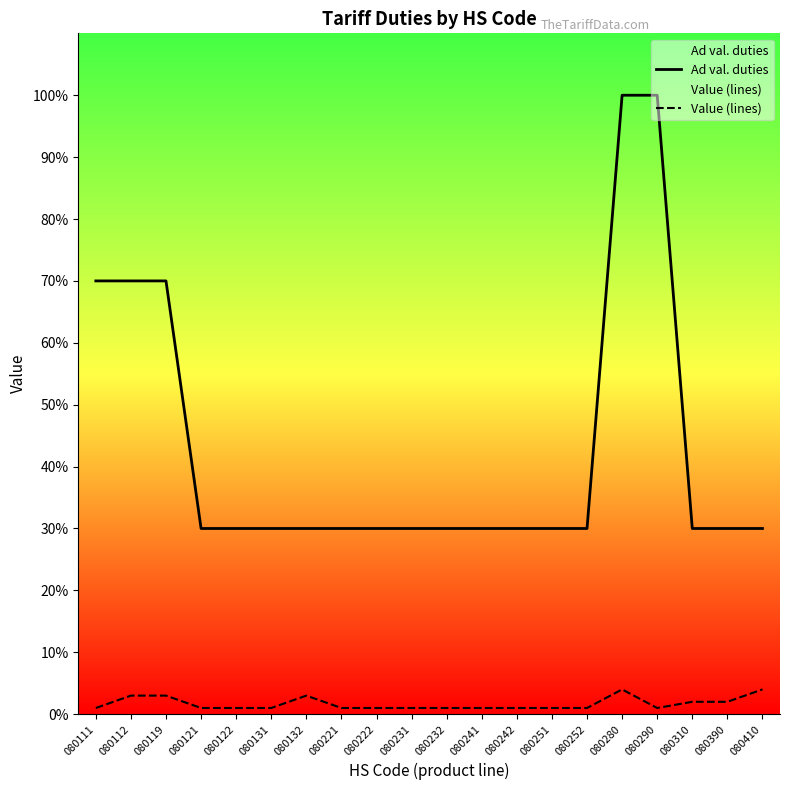

What is the sum of the Ad val. duties values at 080132 and 080221?

60